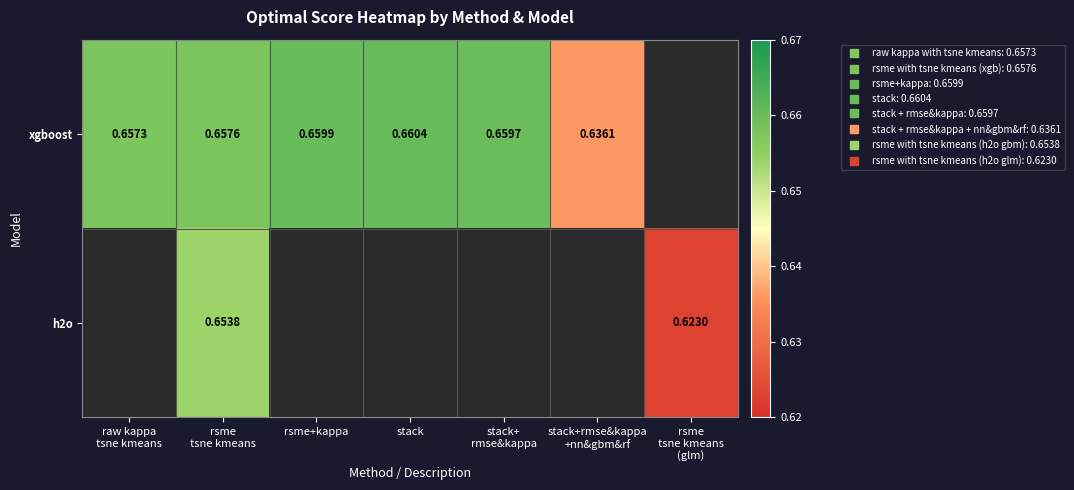

At how many categories does at least one series exceed 0?

7